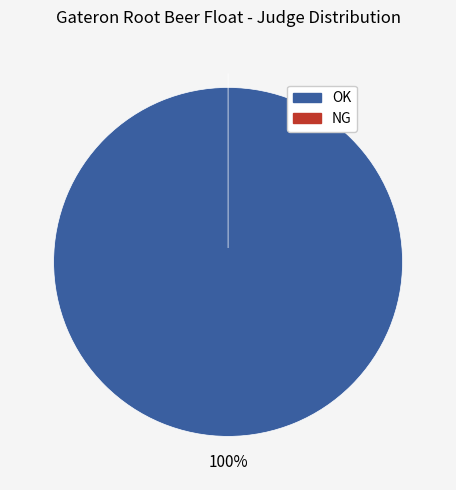

How many slices are in this pie chart?

2